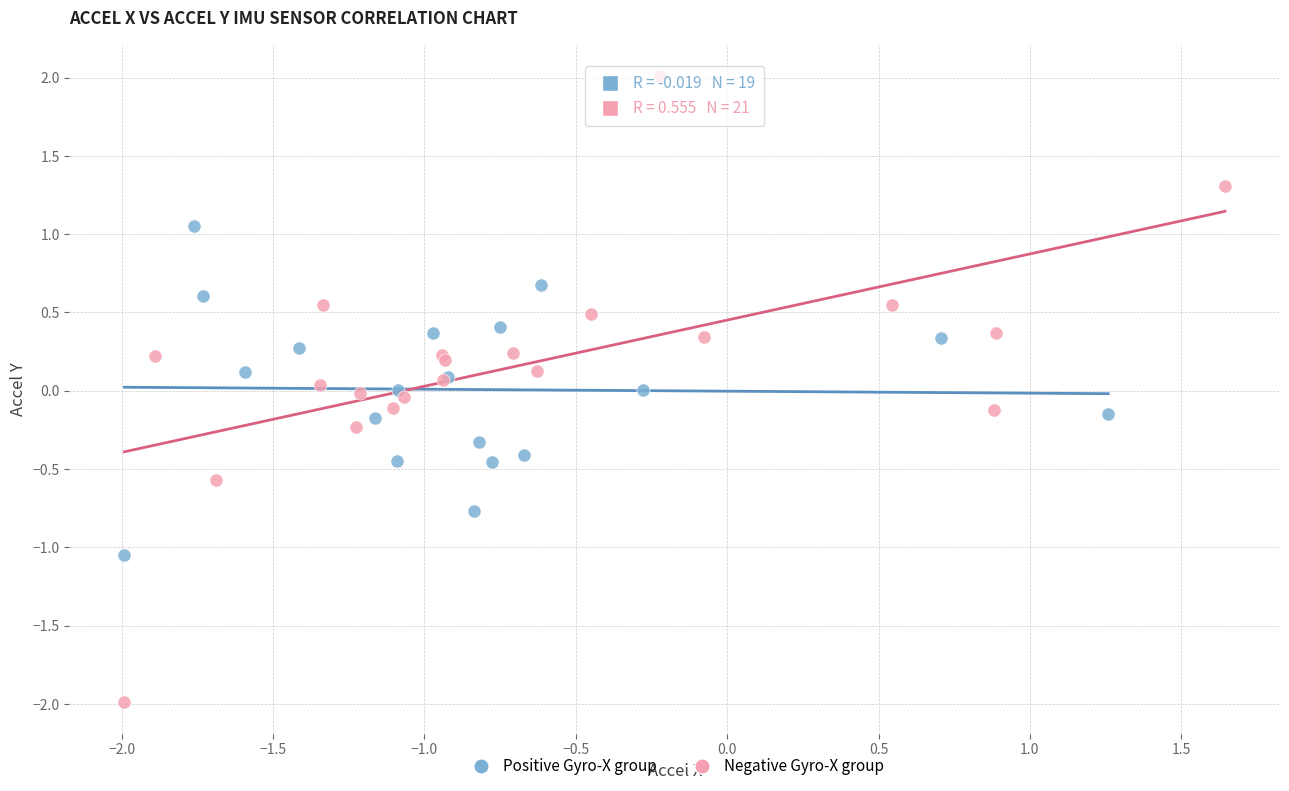

Which series has the widest spread of Y values?

Negative Gyro-X group